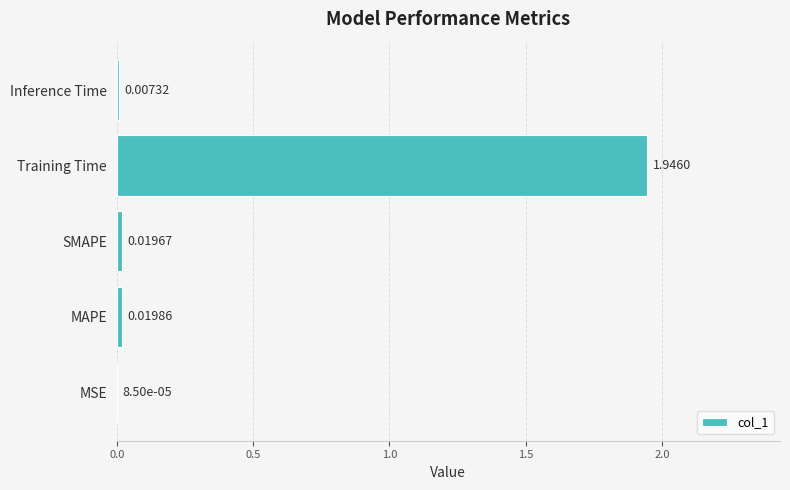

Where is the data nearest to the value 0?

MSE